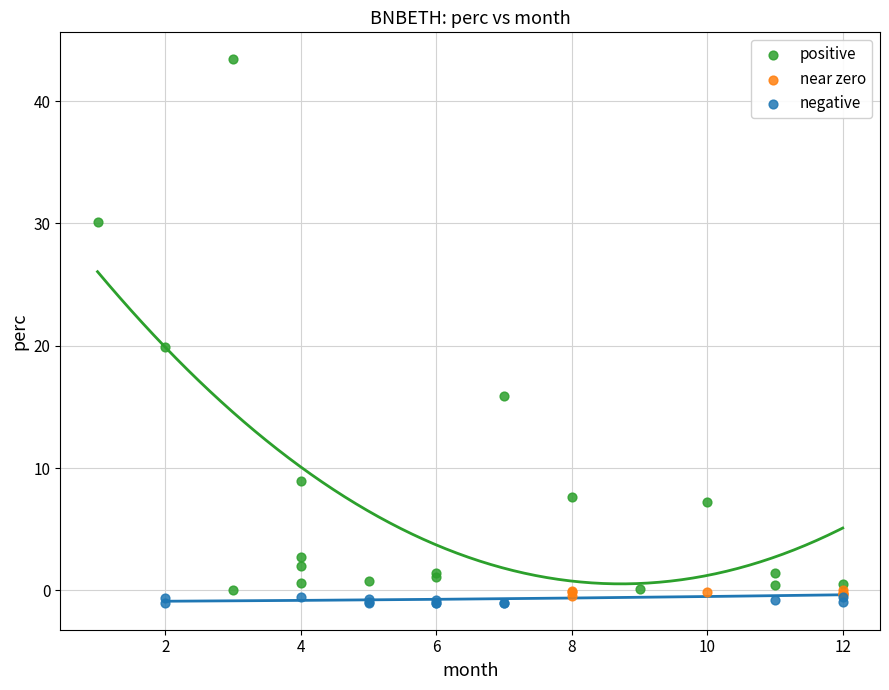

Which series has the largest Y range (max minus min)?

positive